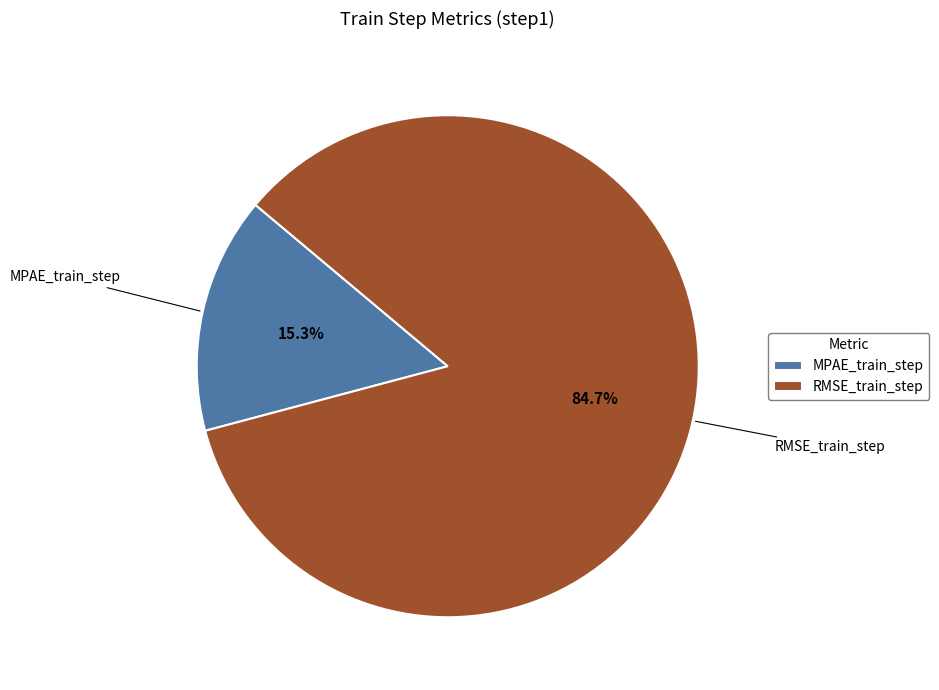

How many segments does this pie chart have?

2